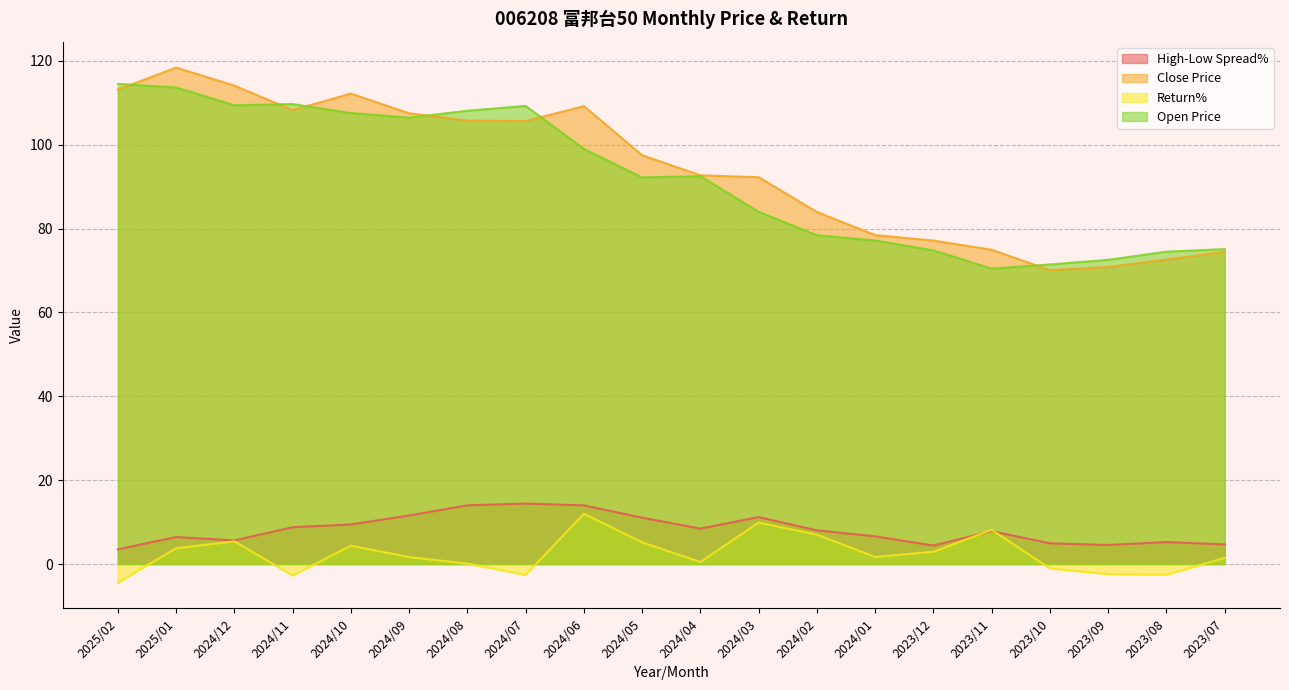

The Close Price series shows 97.5 at 2024/05. True or false?

True